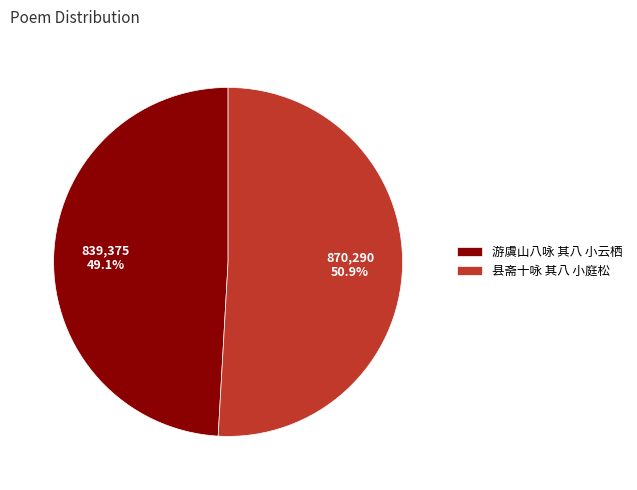

What percentage do 县斋十咏 其八 小庭松 and 游虞山八咏 其八 小云栖 together represent?

100.0%